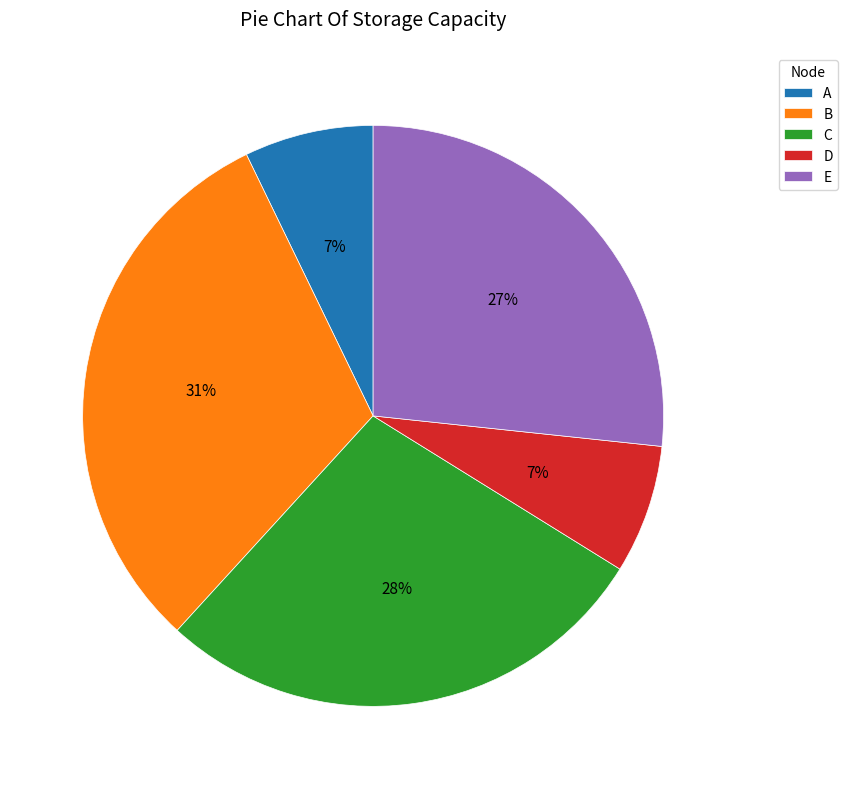

Is the sum of C and D greater than half?

No